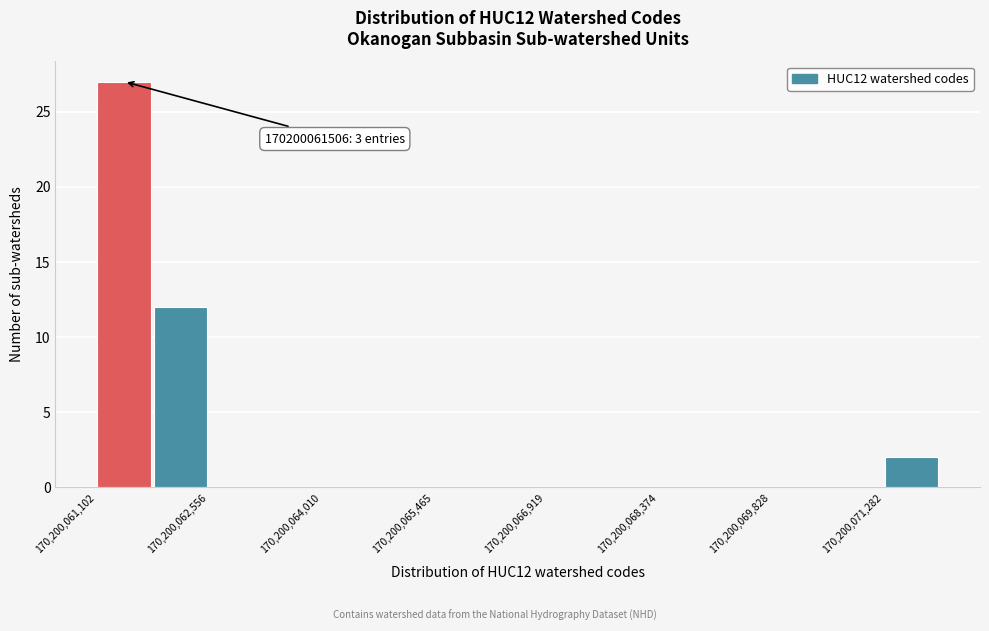

Read against the x-axis, roughly where is the centre of the tallest bar?

170200061400